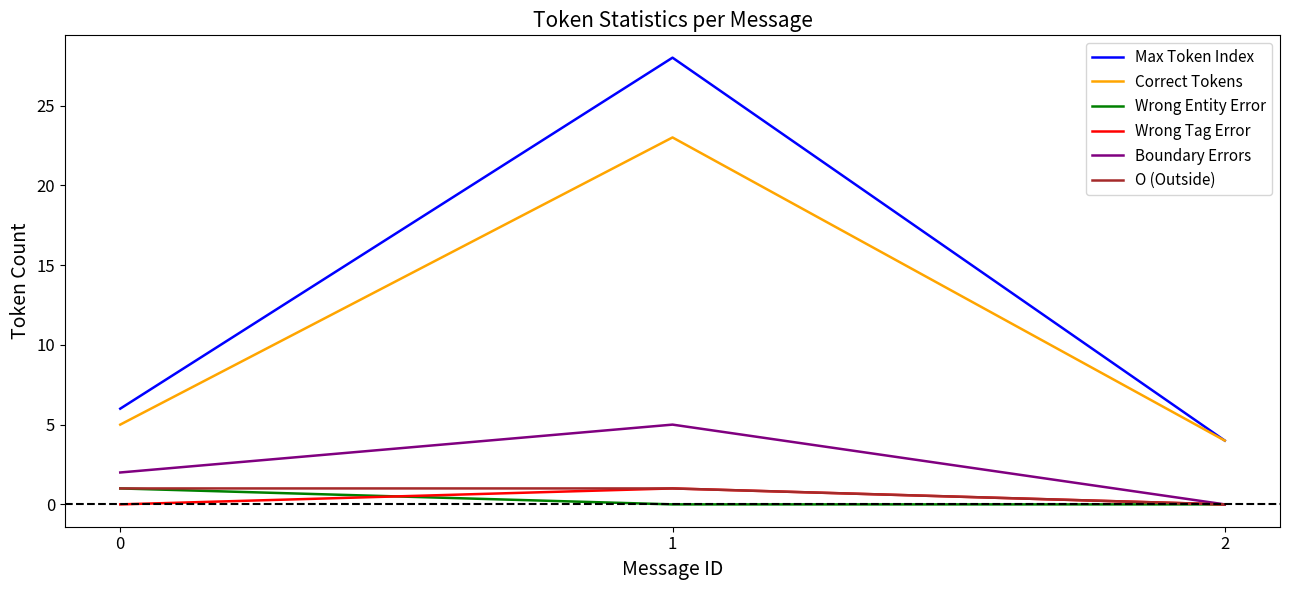

What is the total value across all series at 1?

58